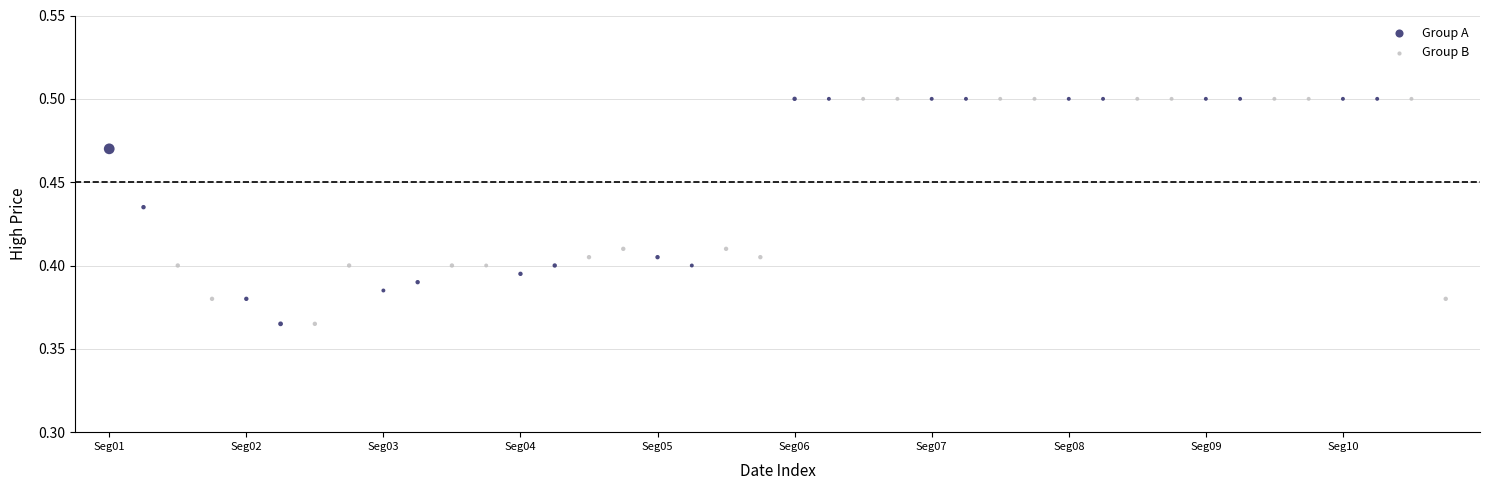

What are all the series names shown in the legend?

Group A, Group B